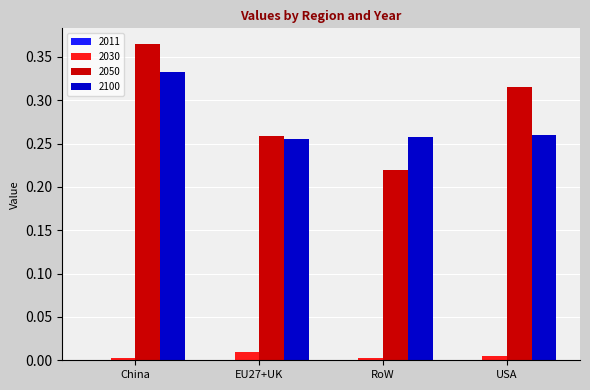

Count the 2100 values in the range 0 to 1.

4